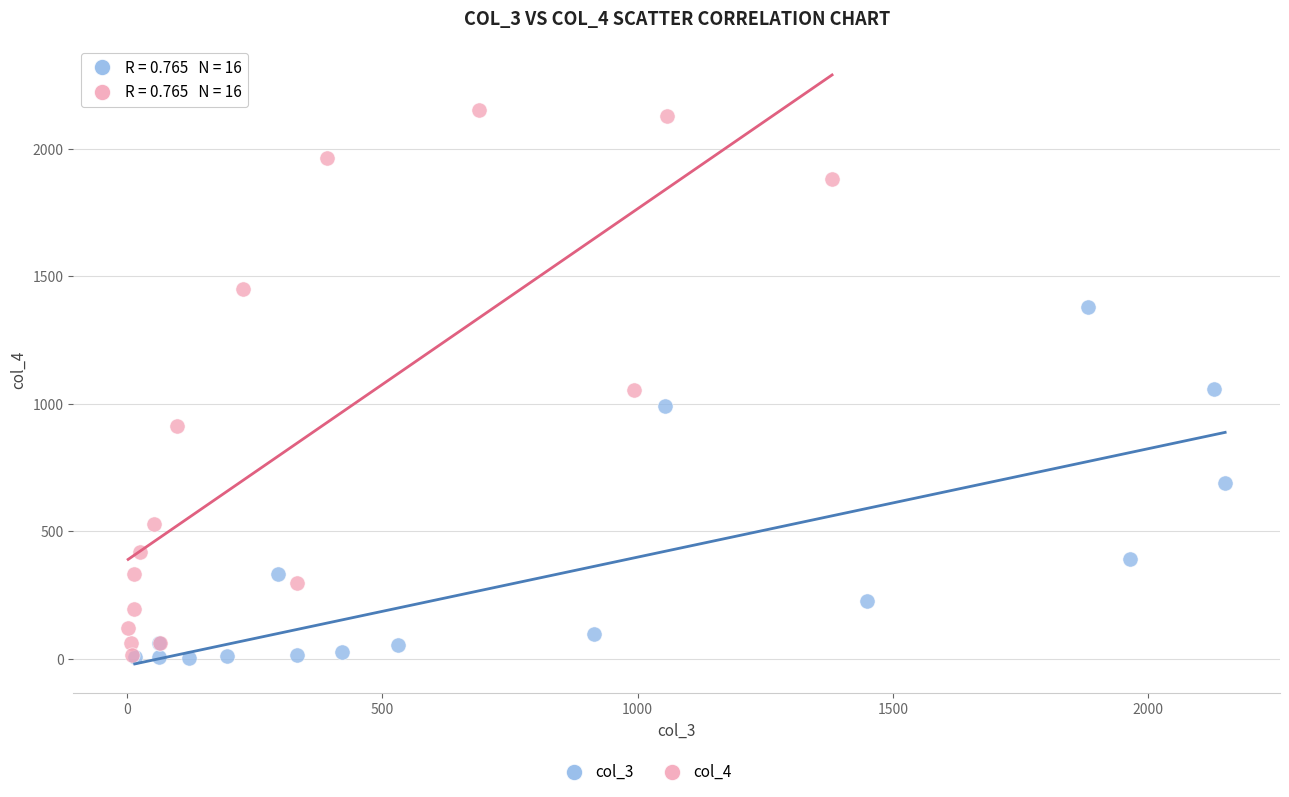

Which series has the widest spread of Y values?

col_4